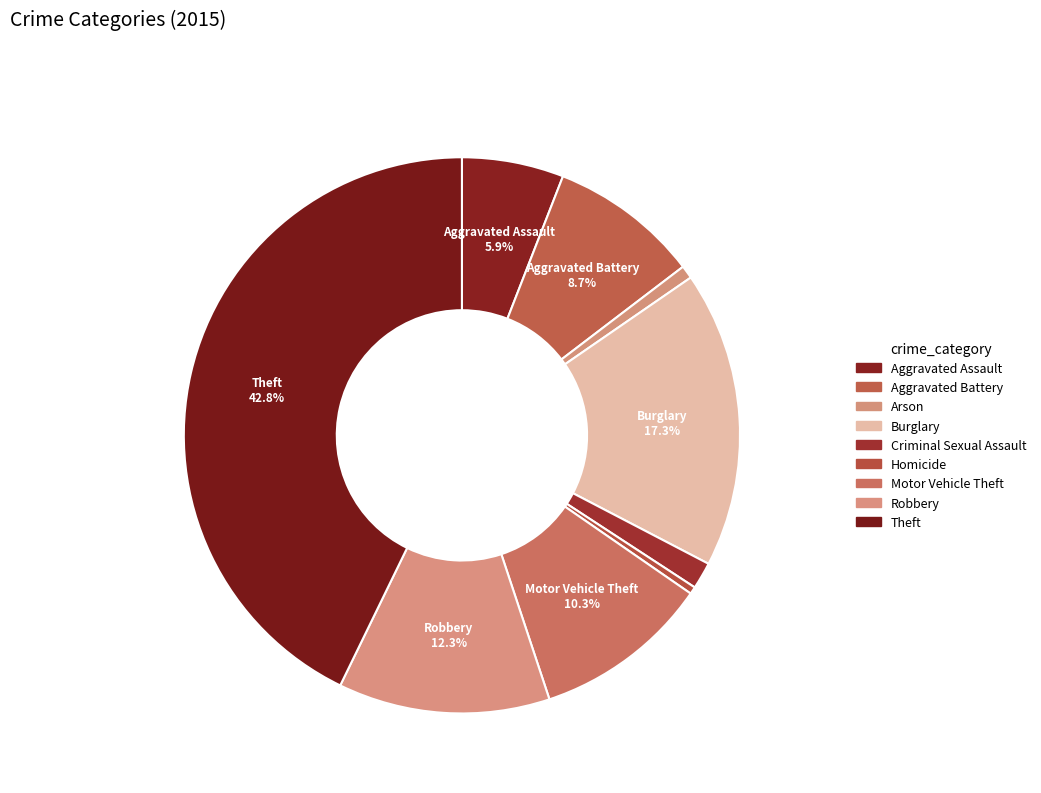

How many slices are in this pie chart?

9